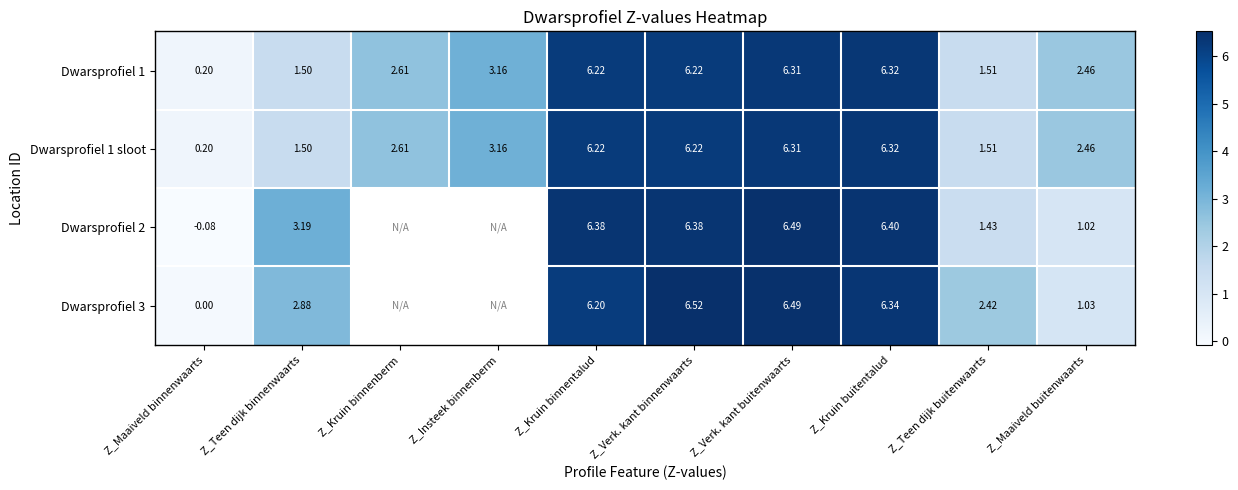

Where does the Dwarsprofiel 1 sloot series first go above 3?

Z_Insteek binnenberm